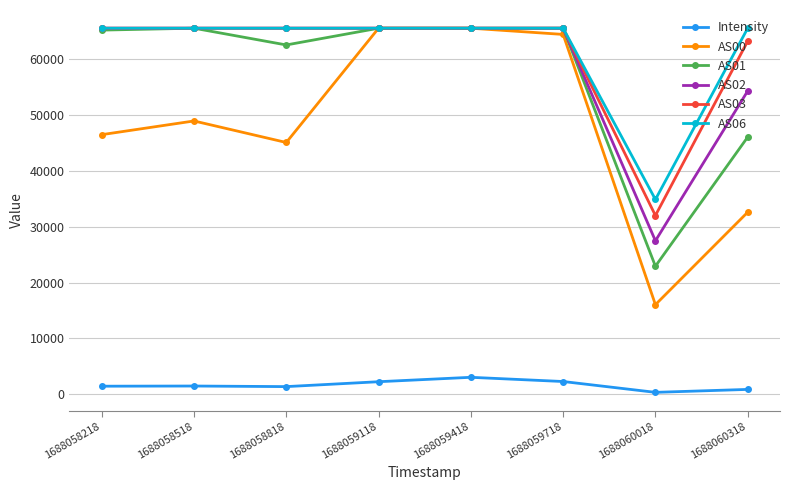

The AS03 series shows 65535.0 at 1688059418. True or false?

True